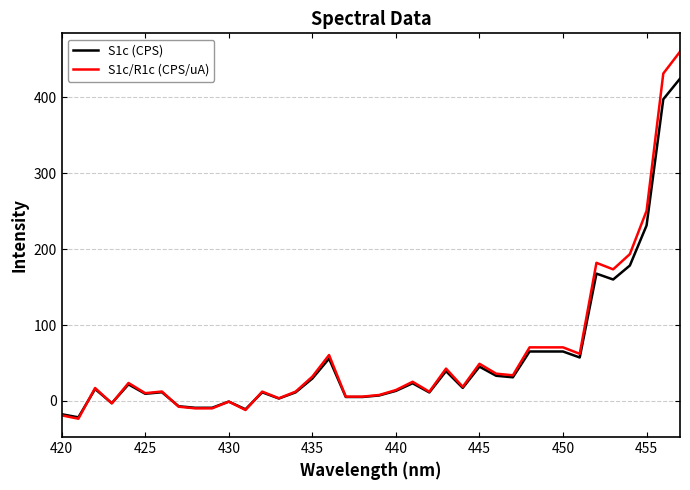

Does the chart have visible grid lines?

Yes